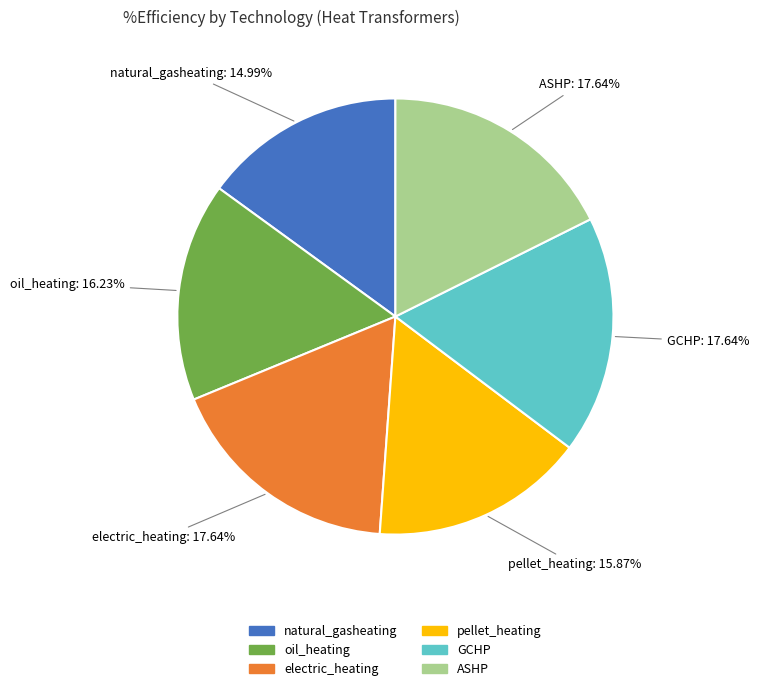

Which category has the smallest portion of the pie?

natural_gasheating